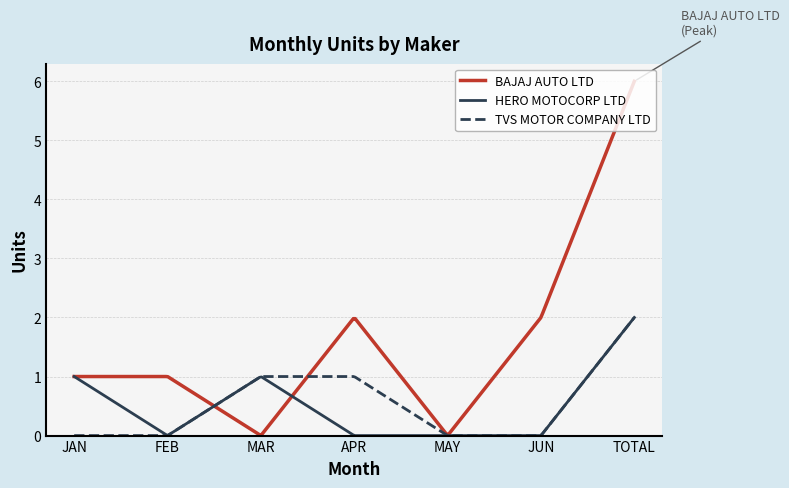

Which series has the largest total across all categories?

BAJAJ AUTO LTD